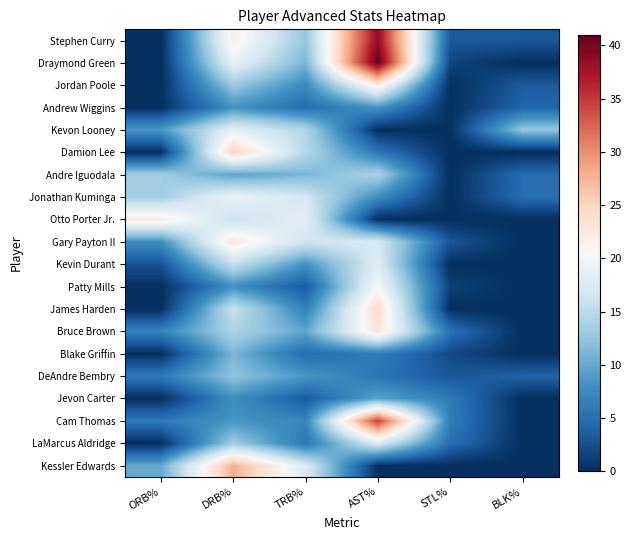

Which series changed the most between STL% and BLK%?

Kevon Looney